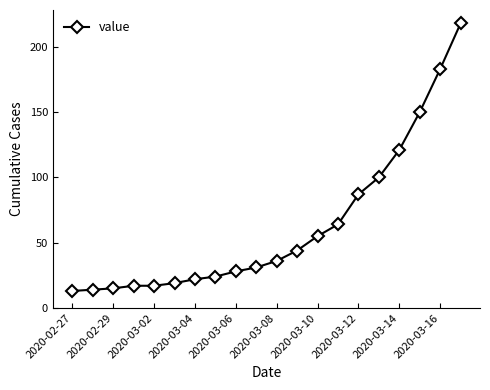

What is the difference between the second highest and minimum values?

170